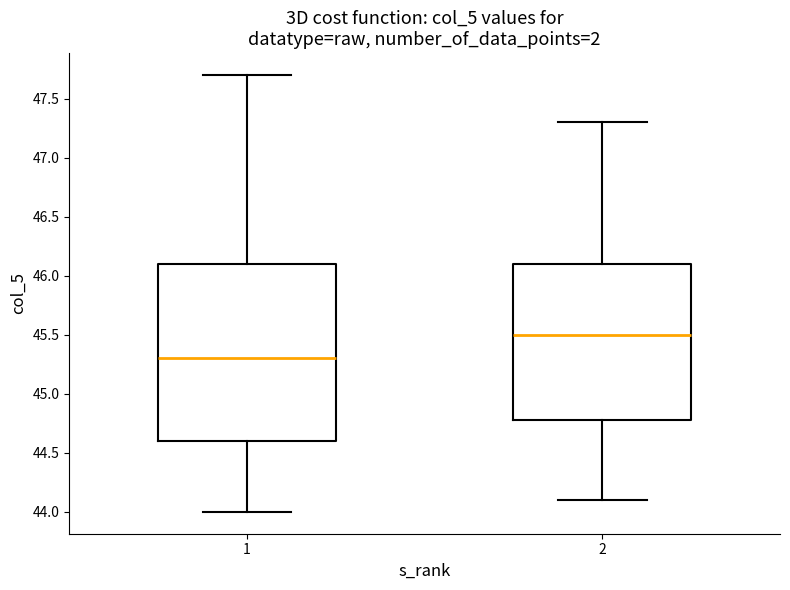

Which box is the tallest, from its lower edge to its upper edge?

1